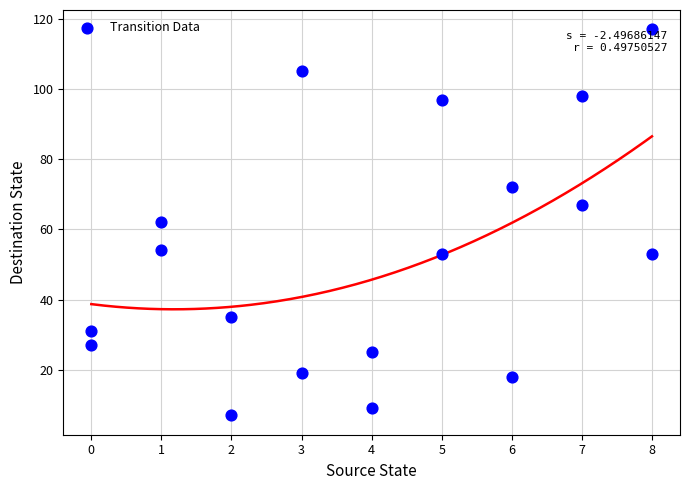

What is the range of Y values (max minus min)?

110